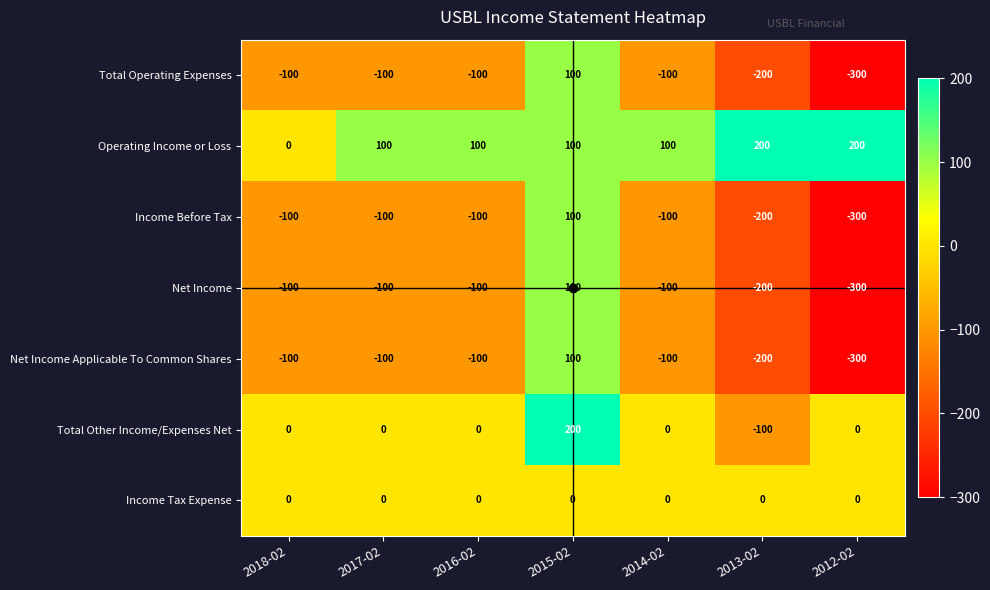

What is the sum of all Income Before Tax values?

-800